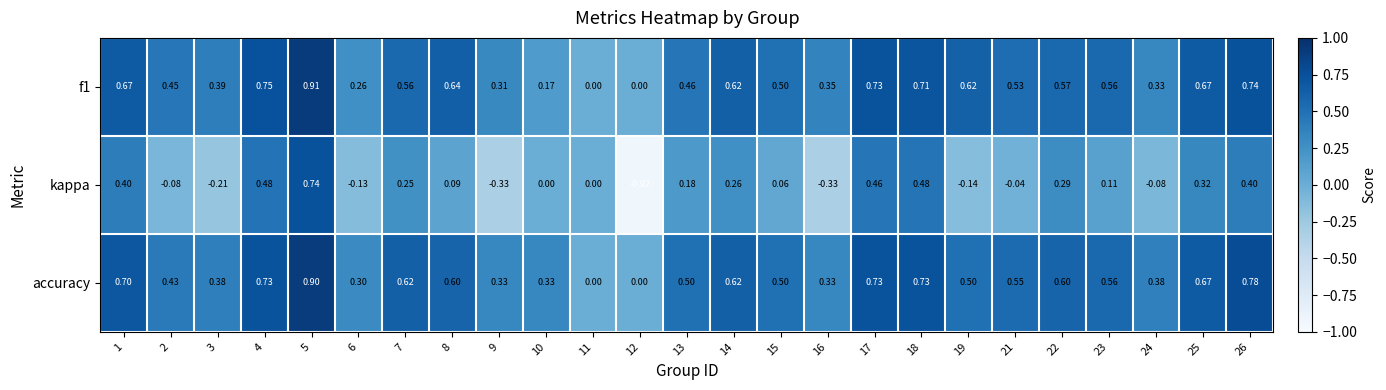

At which category does the chart reach its minimum across all series?

12